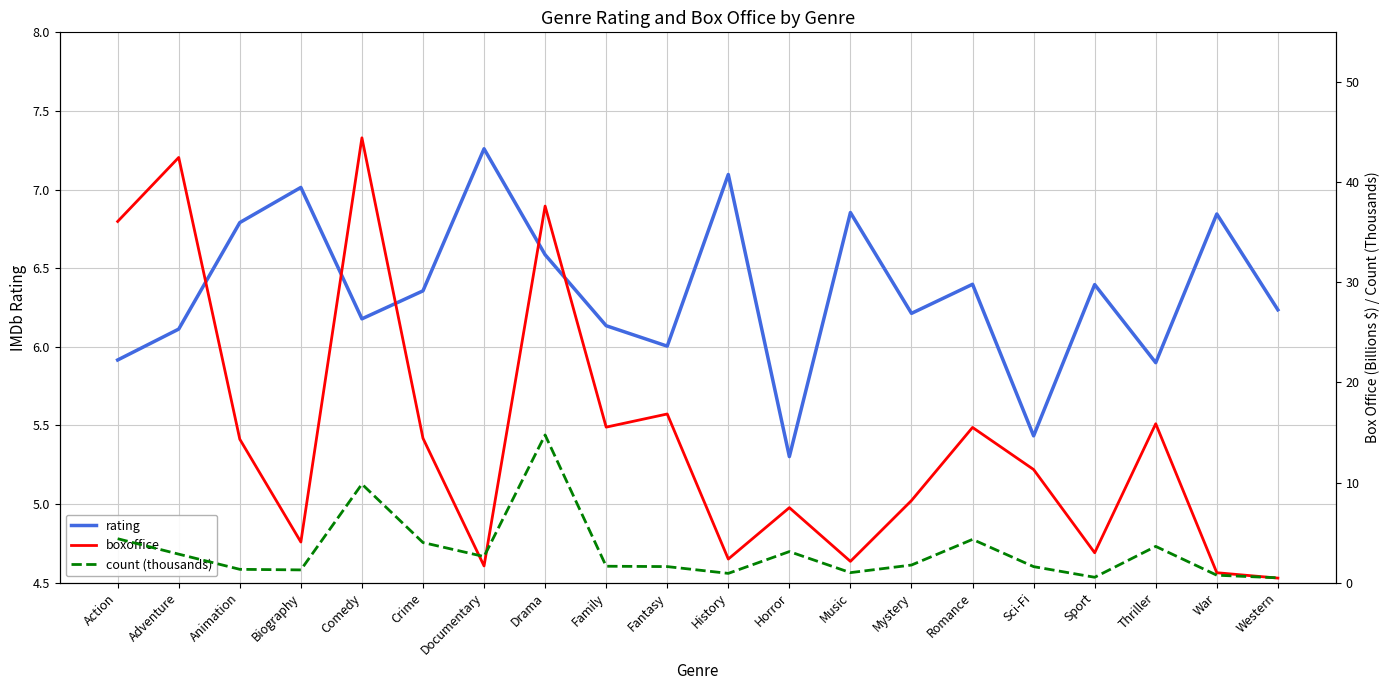

At which category does count (thousands) reach its first local peak?

Comedy